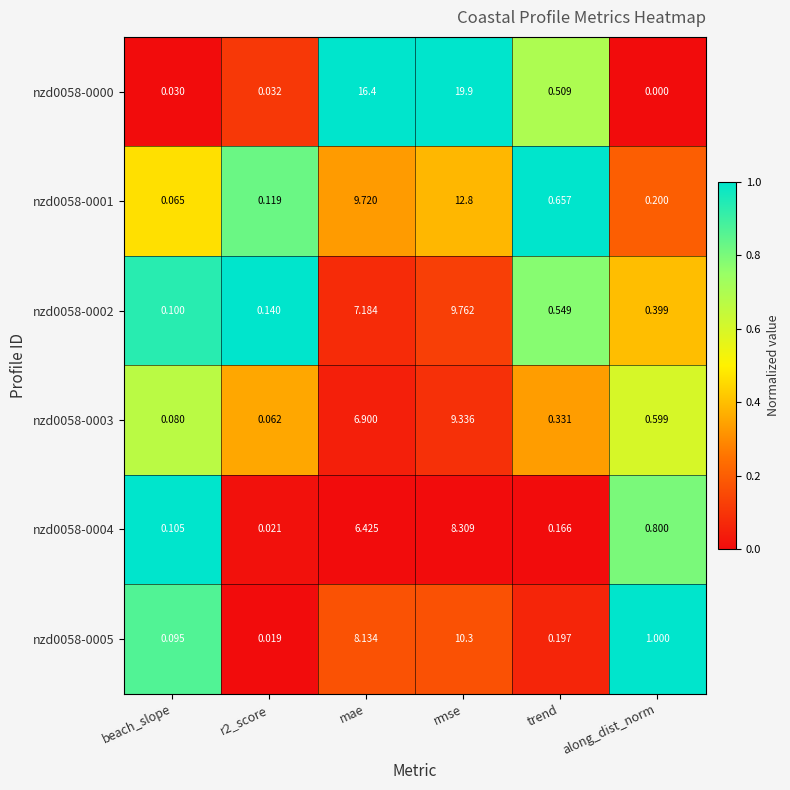

Between mae and along_dist_norm, which series saw the biggest shift?

nzd0058-0000